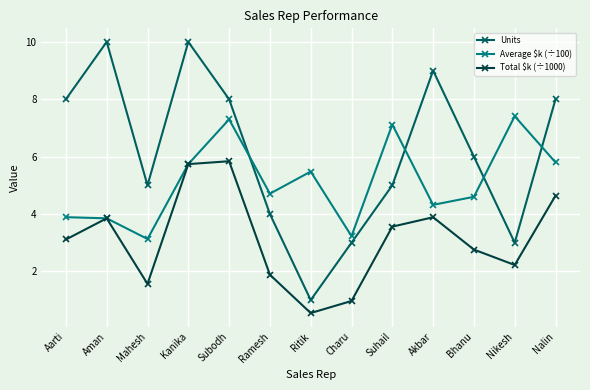

How many values in the Total $k (÷1000) series are below 3?

6